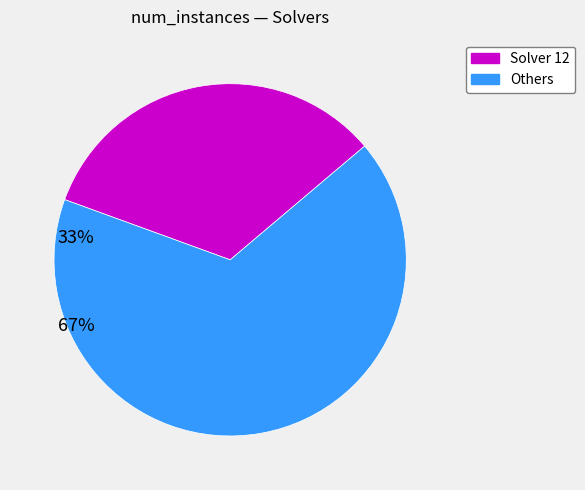

Rank the categories by value from highest to lowest.

Others, Solver 12